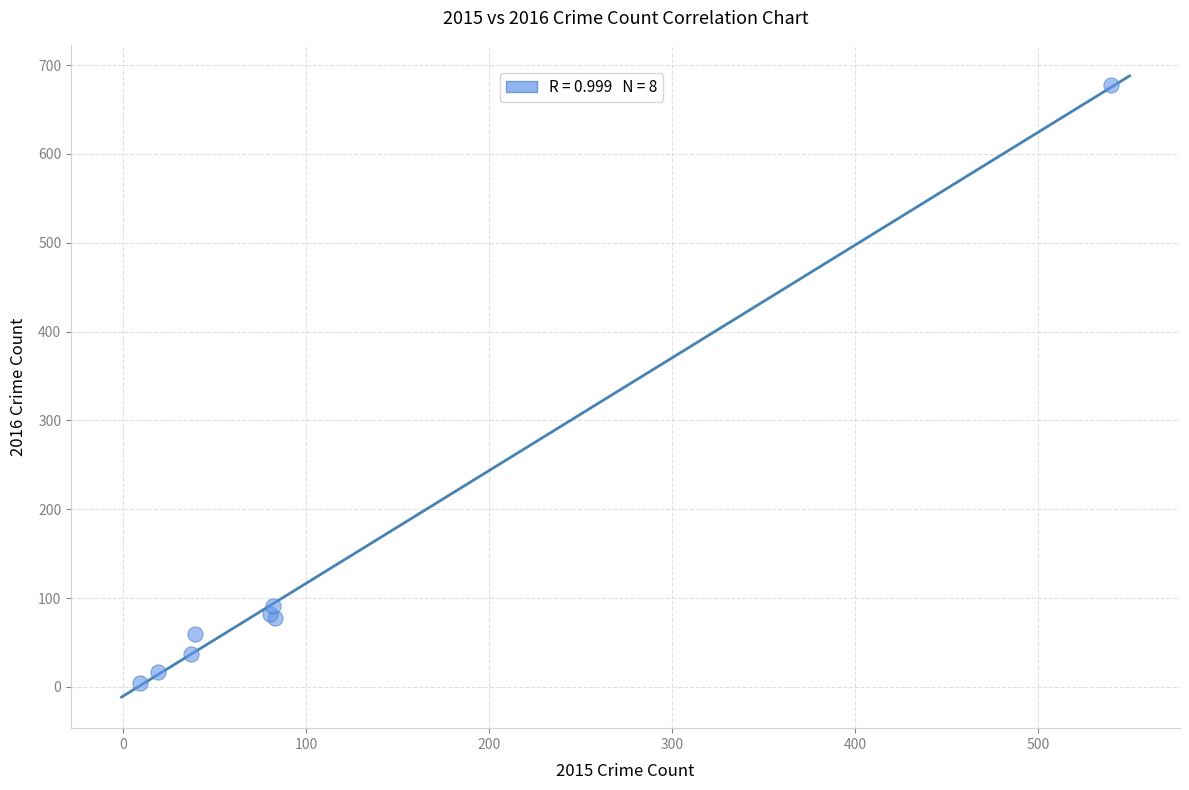

What Y value in the scatter plot is closest to 341?

91